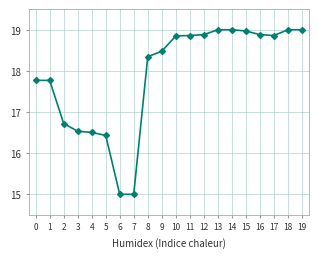

Does the chart display data point markers on the line(s)?

Yes